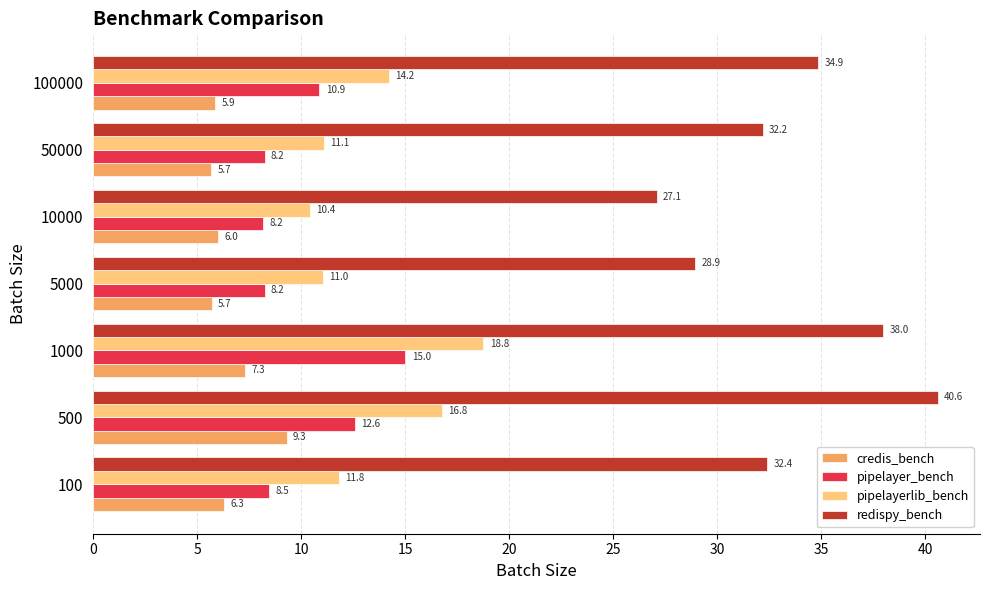

The redispy_bench series shows 40.6 at 500. True or false?

True